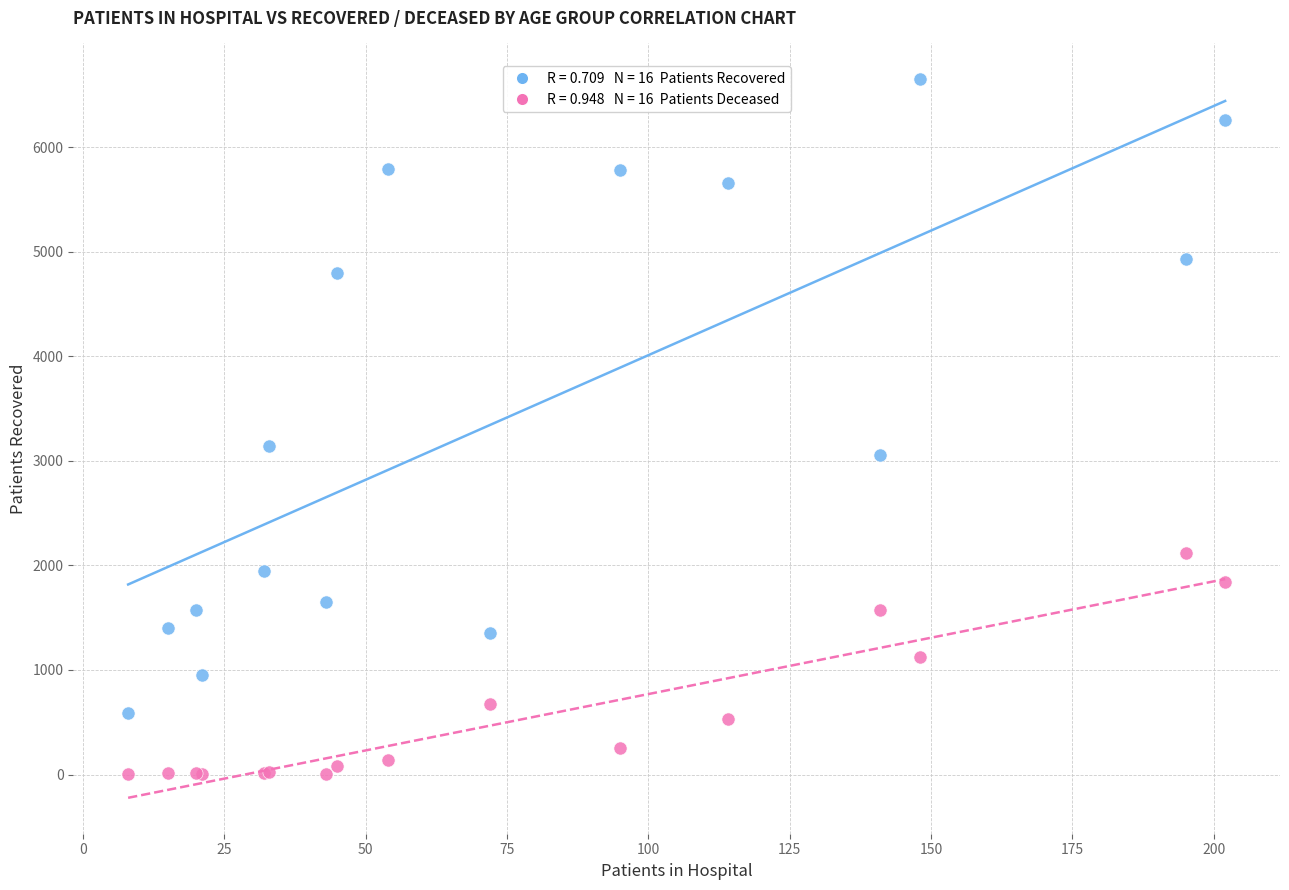

Across all series, what Y value is closest to 3325?

3140